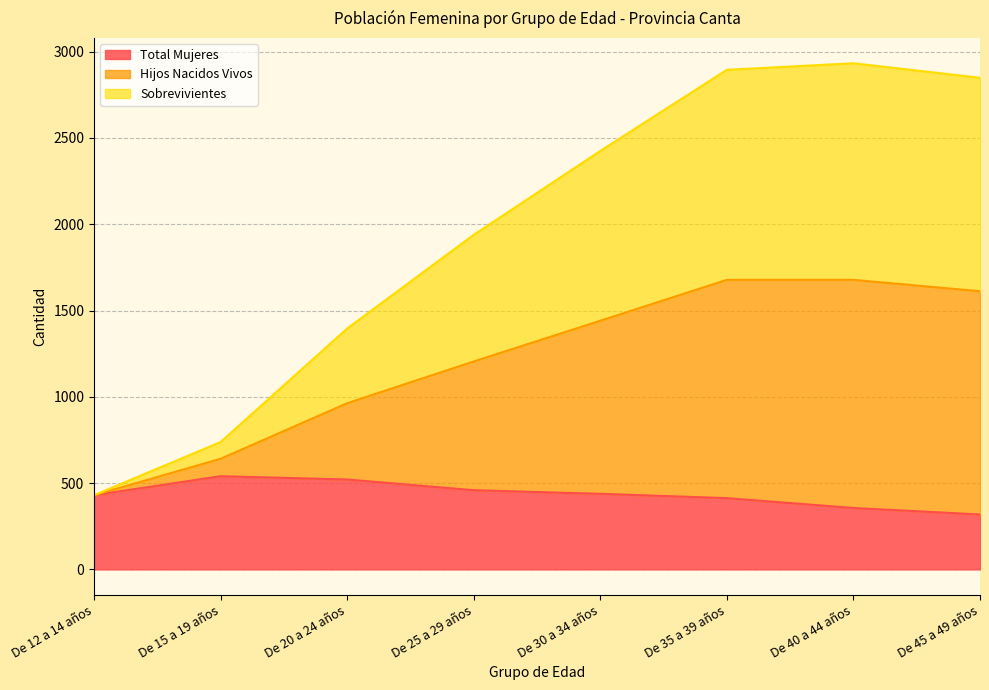

Which series has the largest range (max minus min)?

Hijos Nacidos Vivos